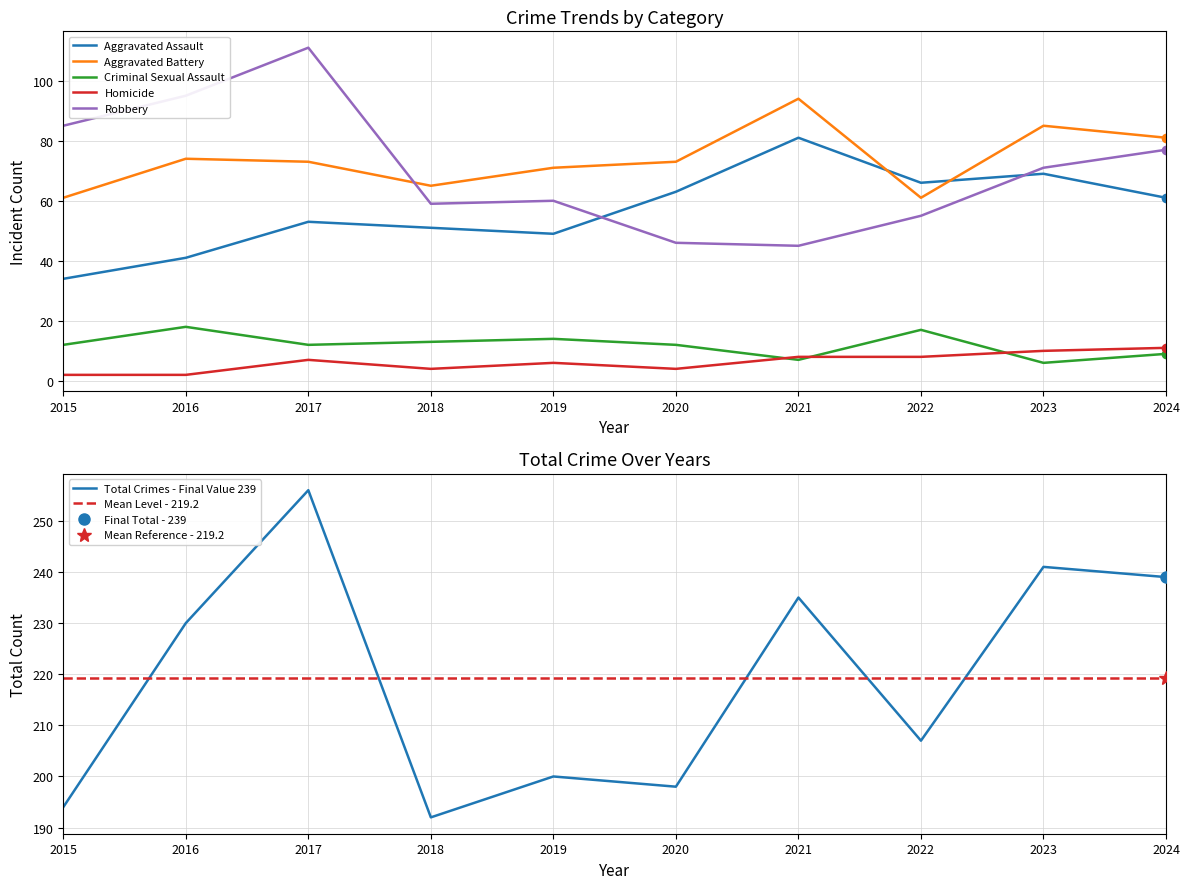

Is the value of Homicide at 2023 greater than the value of Criminal Sexual Assault at 2023?

Yes